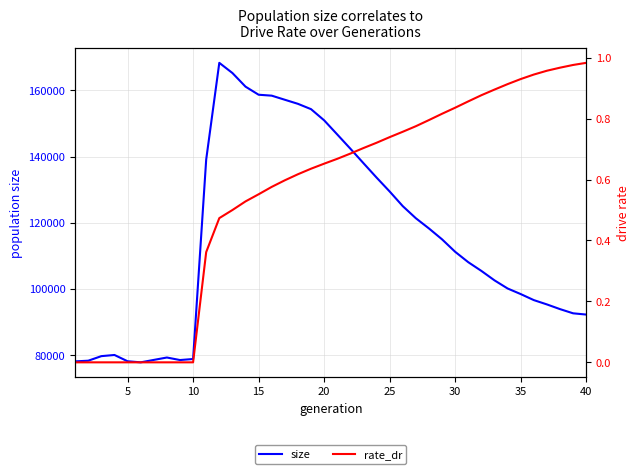

The value of size at 20 is 75558. True or false?

False